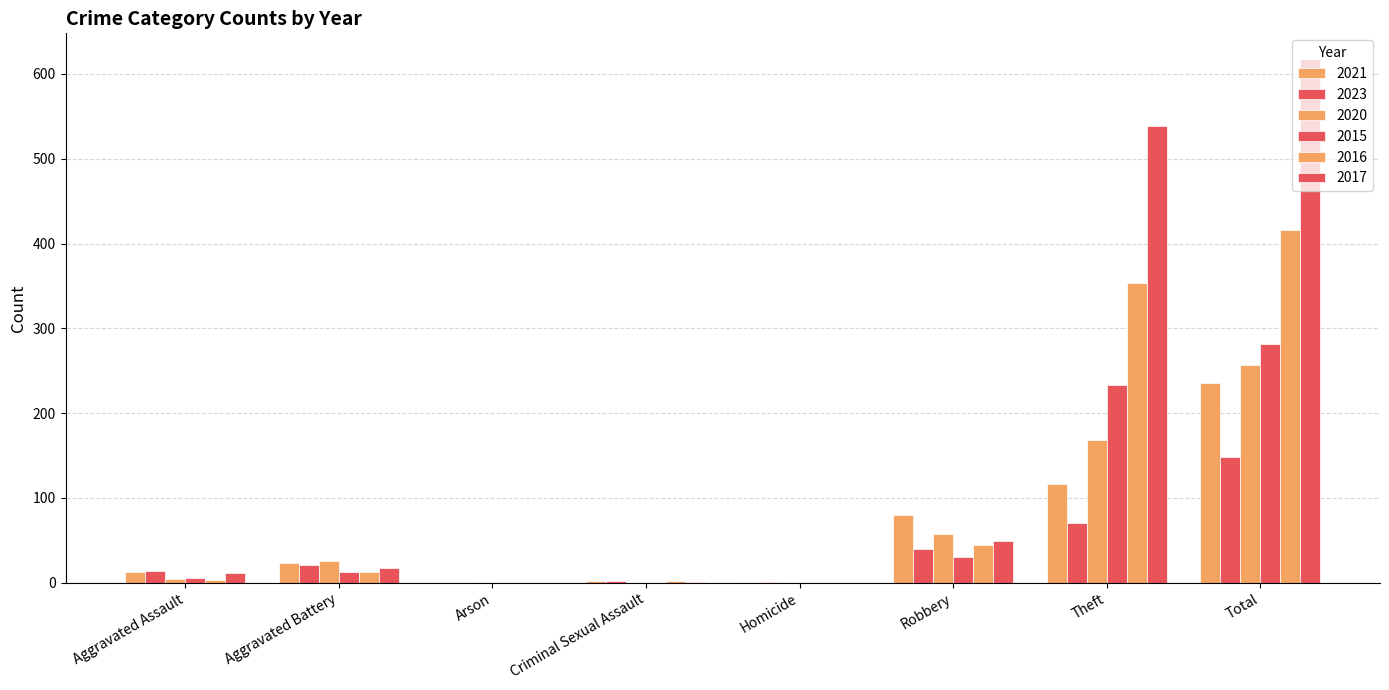

What is the average value of the 2016 series?

104